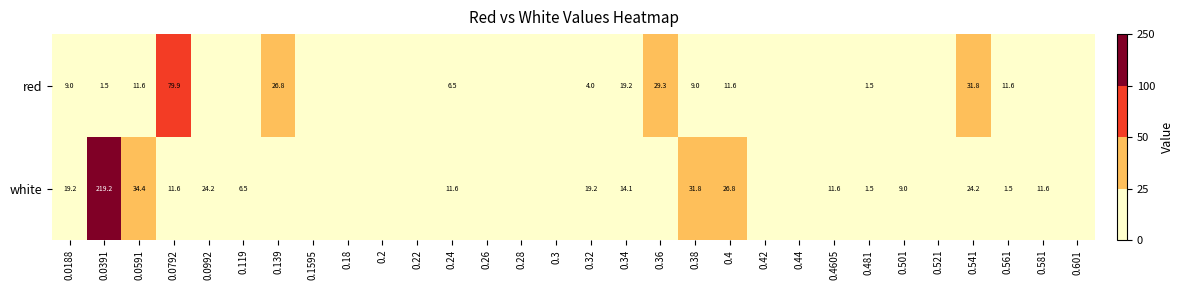

What is the difference between the highest and lowest values at 0.24?

5.1